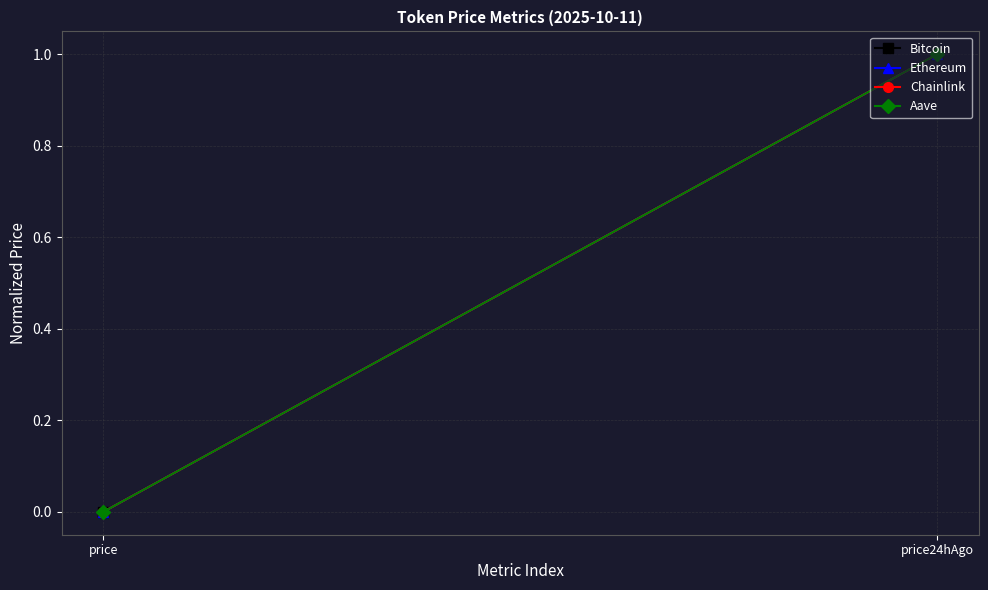

At which category does the chart reach its minimum across all series?

price